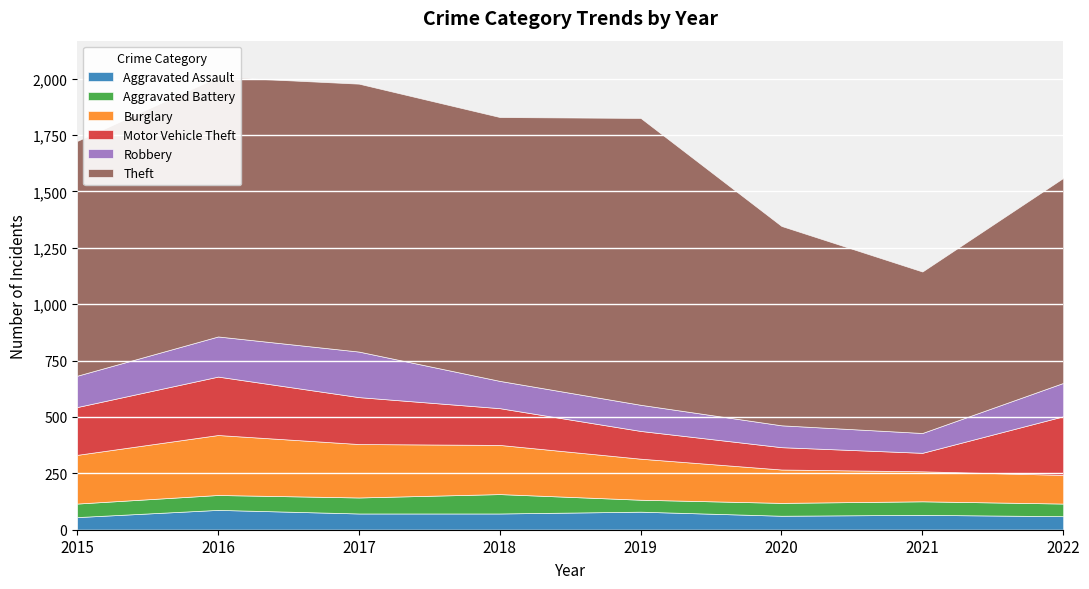

At which category is the sum across all series the highest?

2016